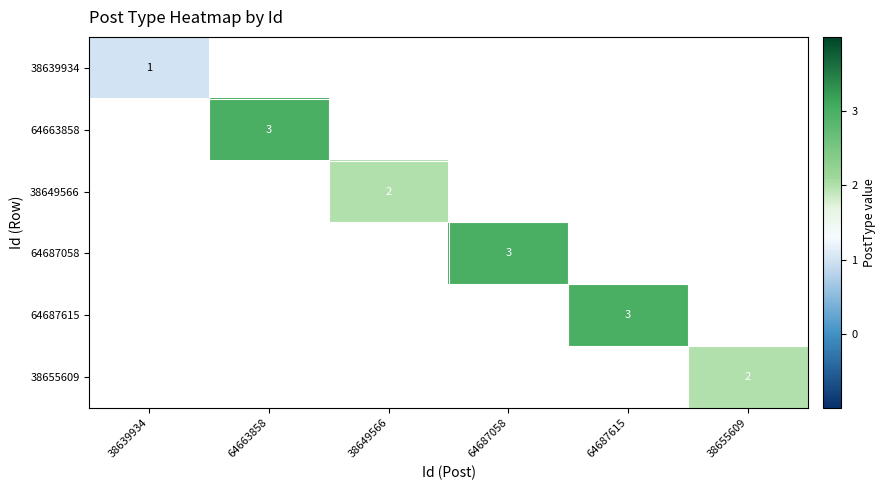

How many data points does each series have?

6